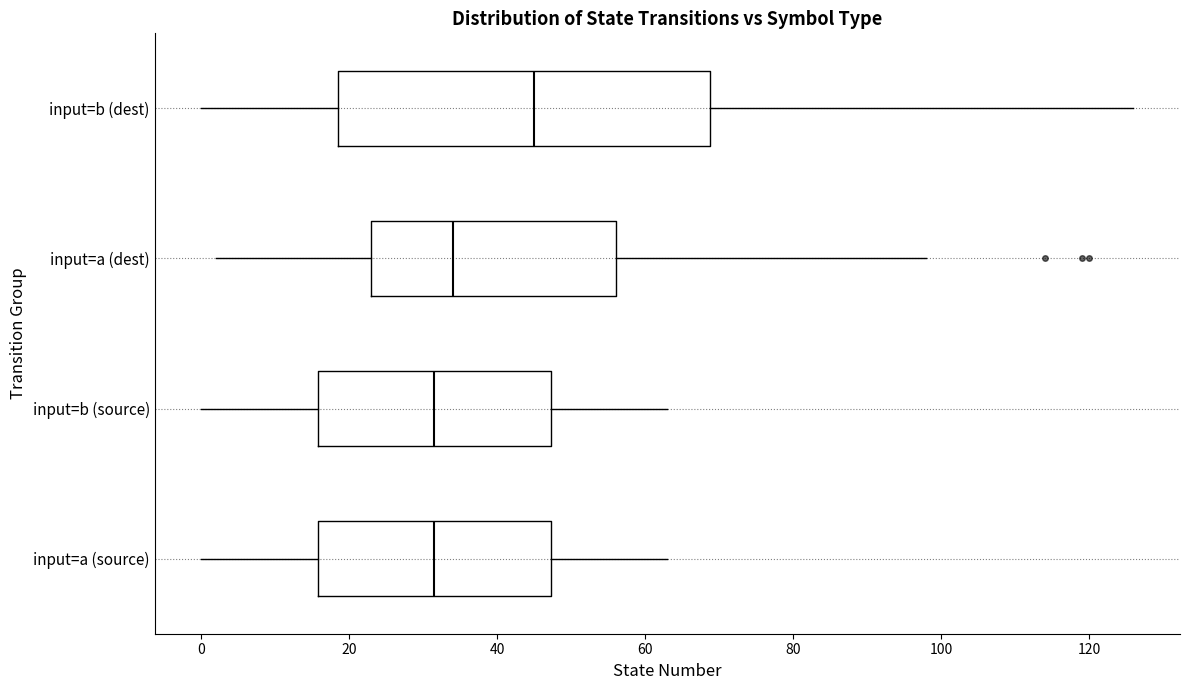

Which box's median line is the furthest to the right?

input=b (dest)